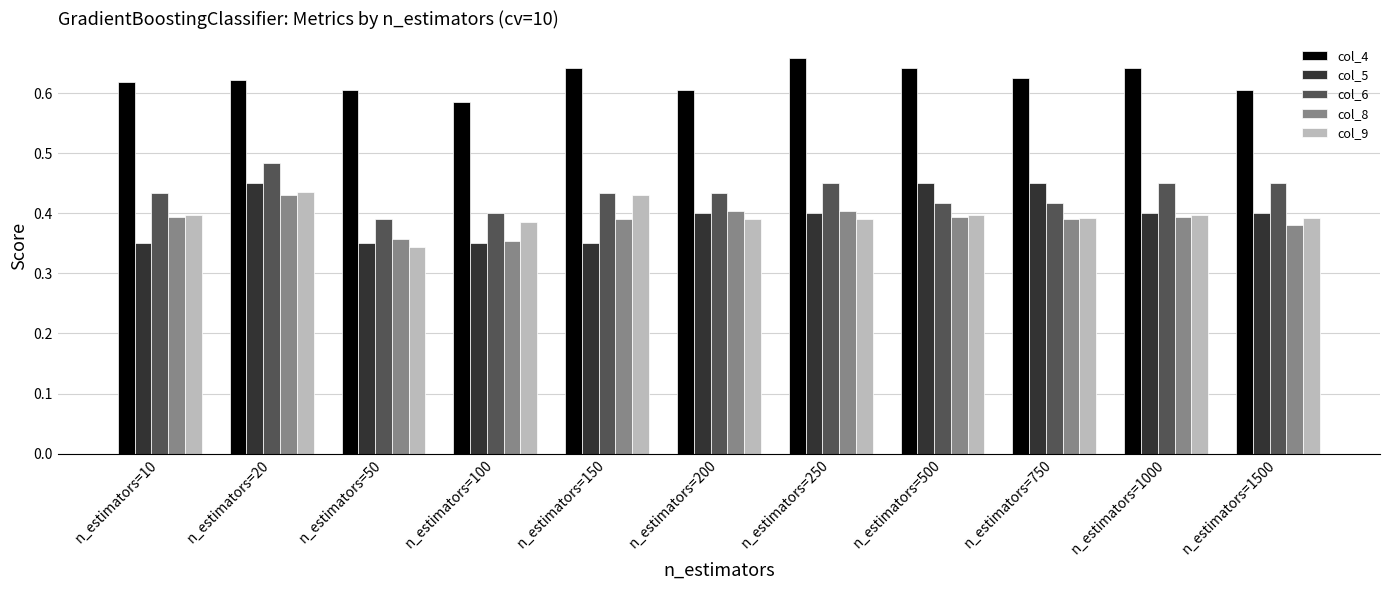

Which label corresponds to the largest value in the chart?

n_estimators=250